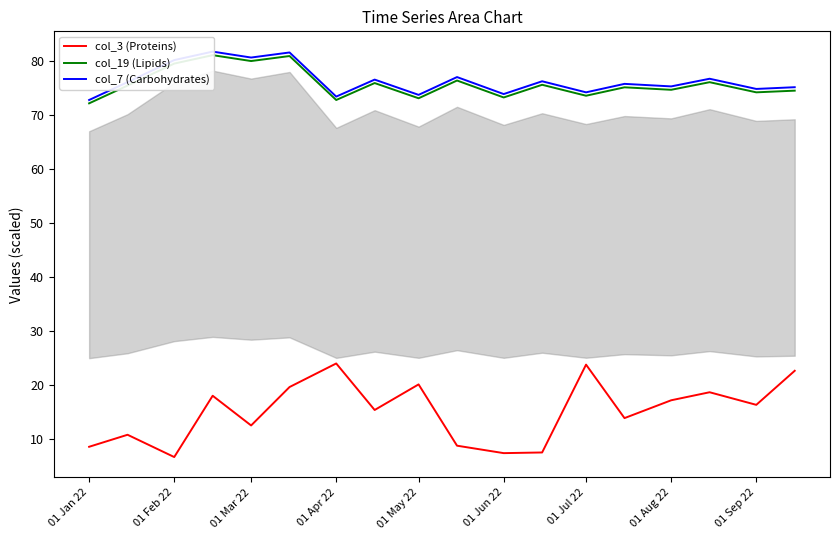

Reading left to right, extract all data points from this chart.

col_3 (Proteins): 8.6	10.8	6.7	18.0	12.5	19.6	24.0	15.4	20.1	8.8	7.4	7.5	23.8	13.9	17.2	18.7	16.3	22.6
col_19 (Lipids): 72.2	75.5	79.6	81.2	80.1	81.0	72.8	76.0	73.2	76.5	73.3	75.7	73.6	75.2	74.7	76.1	74.3	74.6
col_7 (Carbohydrates): 72.8	76.2	80.2	81.8	80.7	81.7	73.5	76.6	73.8	77.1	73.9	76.3	74.3	75.8	75.4	76.8	74.9	75.2